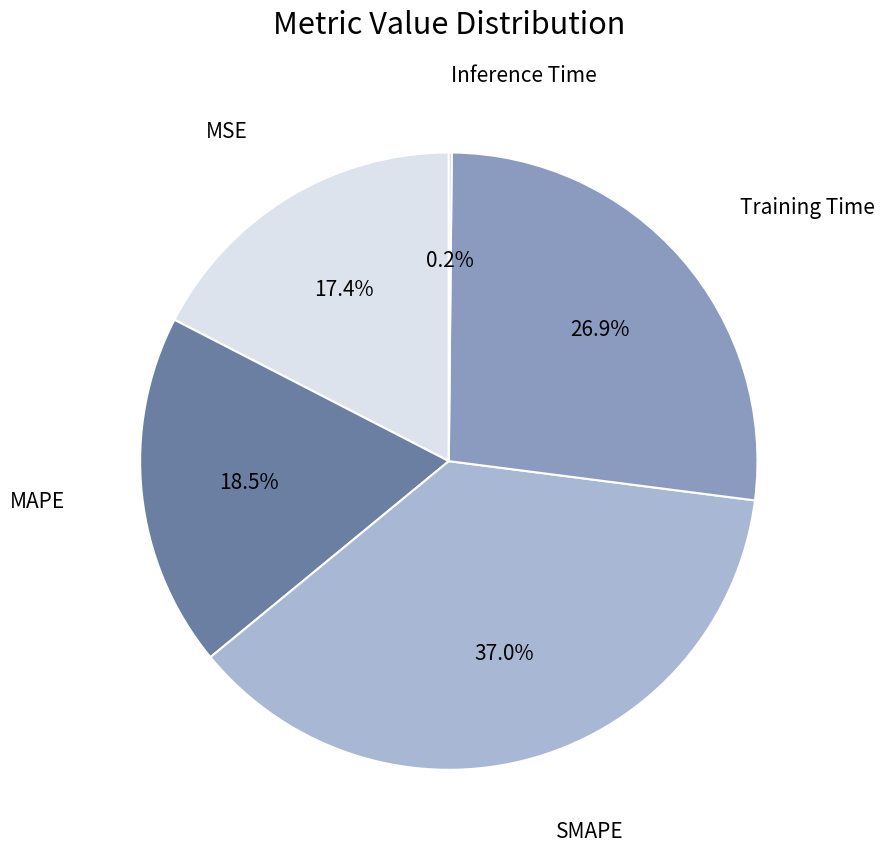

Rank the categories by value from highest to lowest.

SMAPE, Training Time, MAPE, MSE, Inference Time